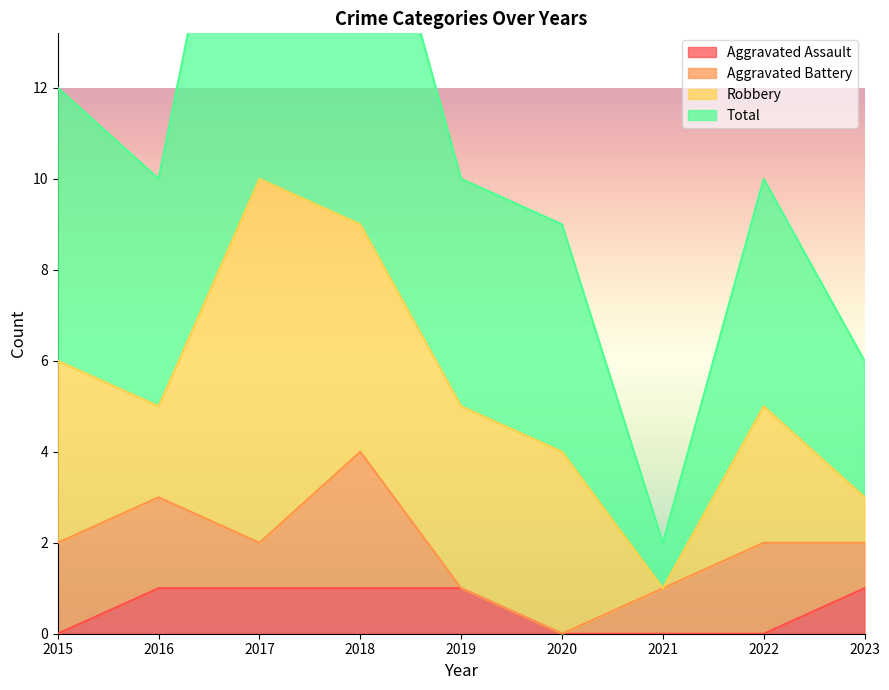

Is it true that Total equals 10 at 2022?

True